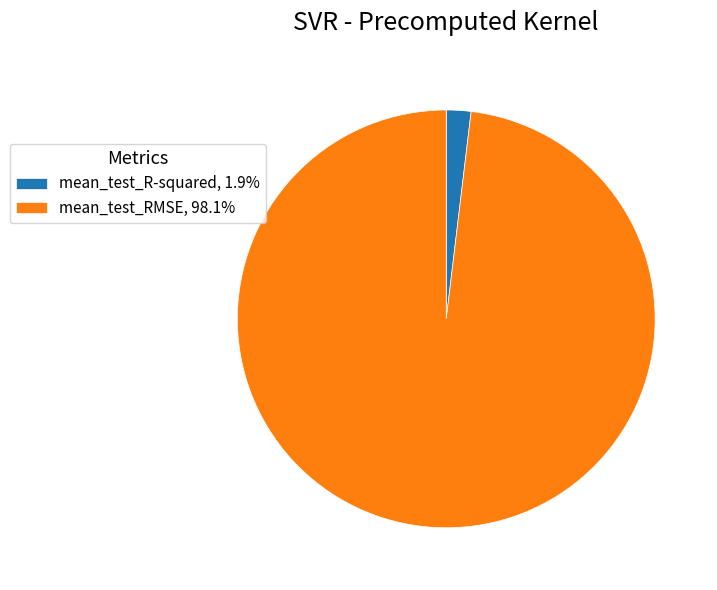

Do mean_test_R-squared, 1.9% and mean_test_RMSE, 98.1% together represent more than half of the pie?

Yes